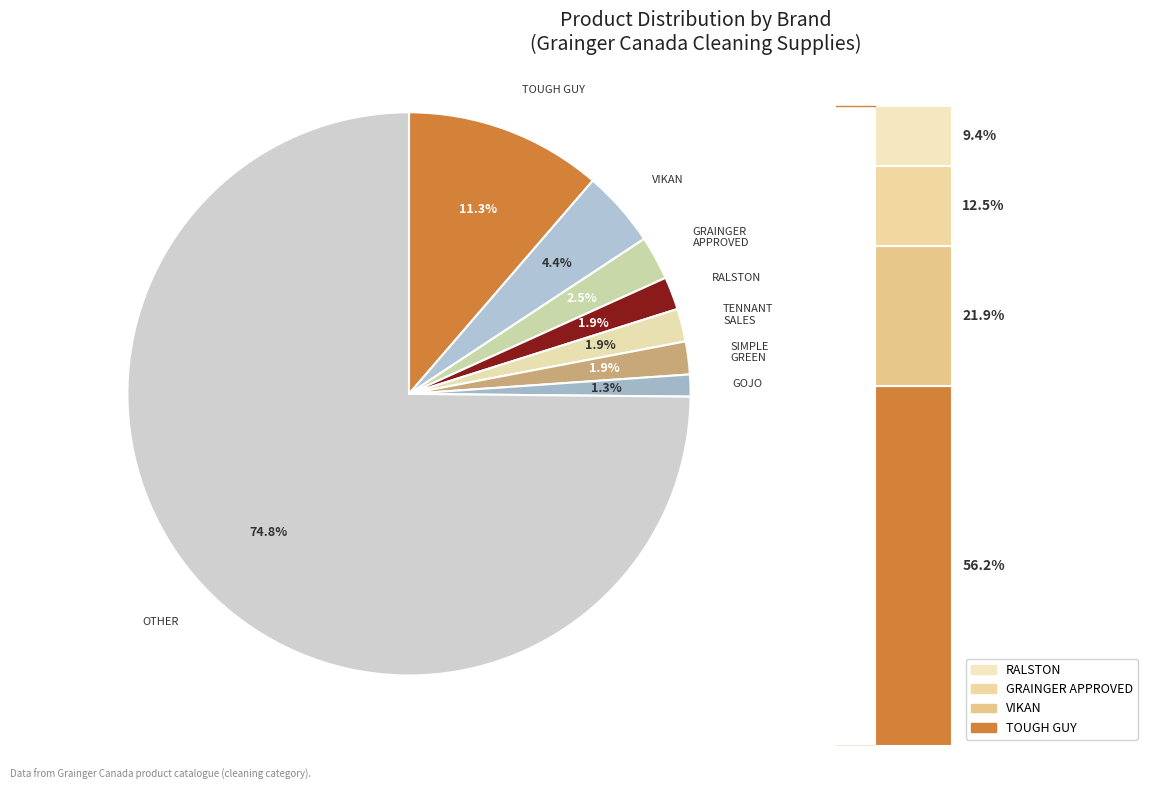

True or false: OTHER accounts for 69% of the total.

False